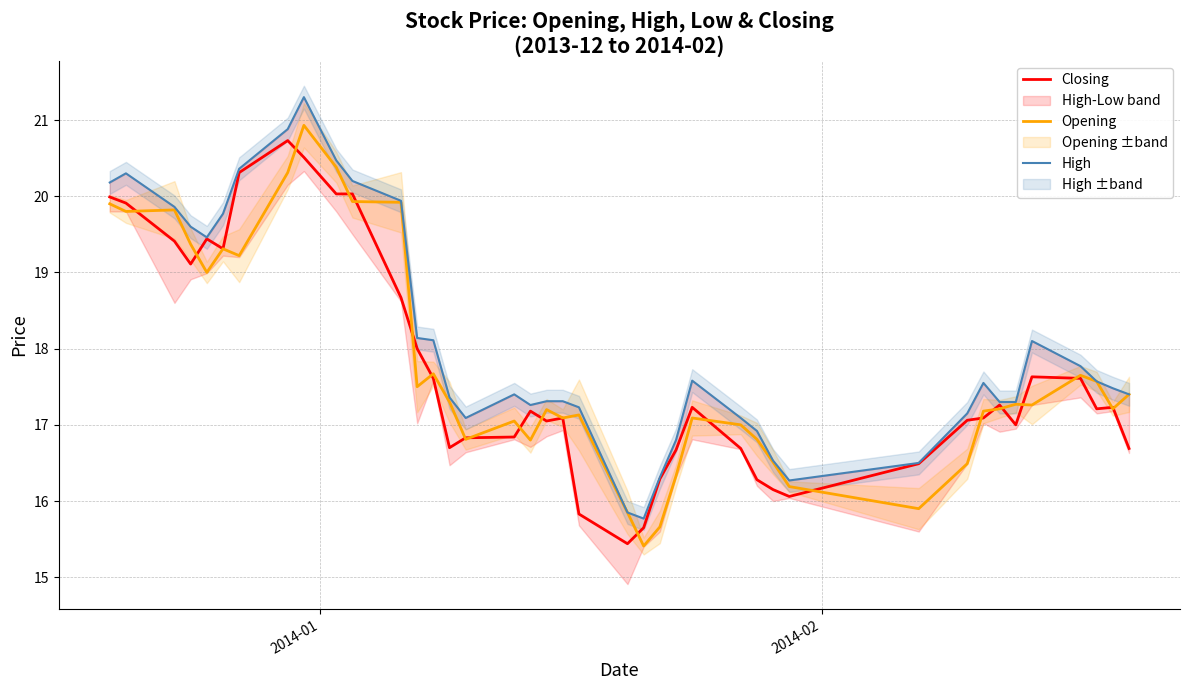

What is the highest value of the Opening series?

20.9